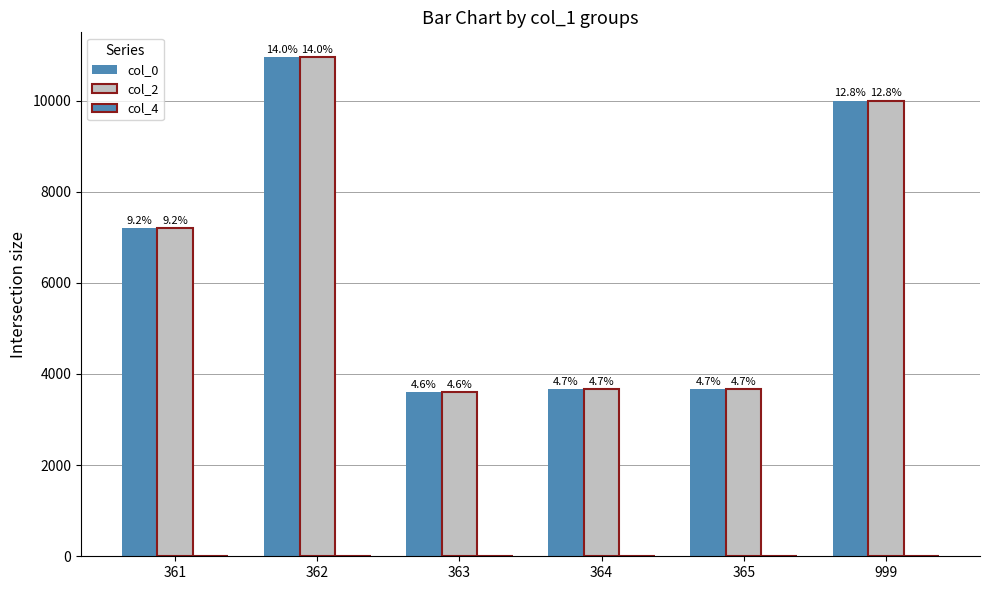

Which has a higher value, 365 or 364?

365